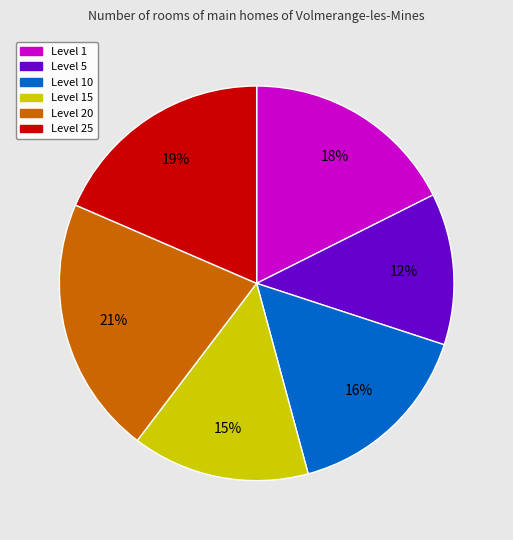

To the nearest percent, what is the difference between the largest and smallest slice percentages?

9%